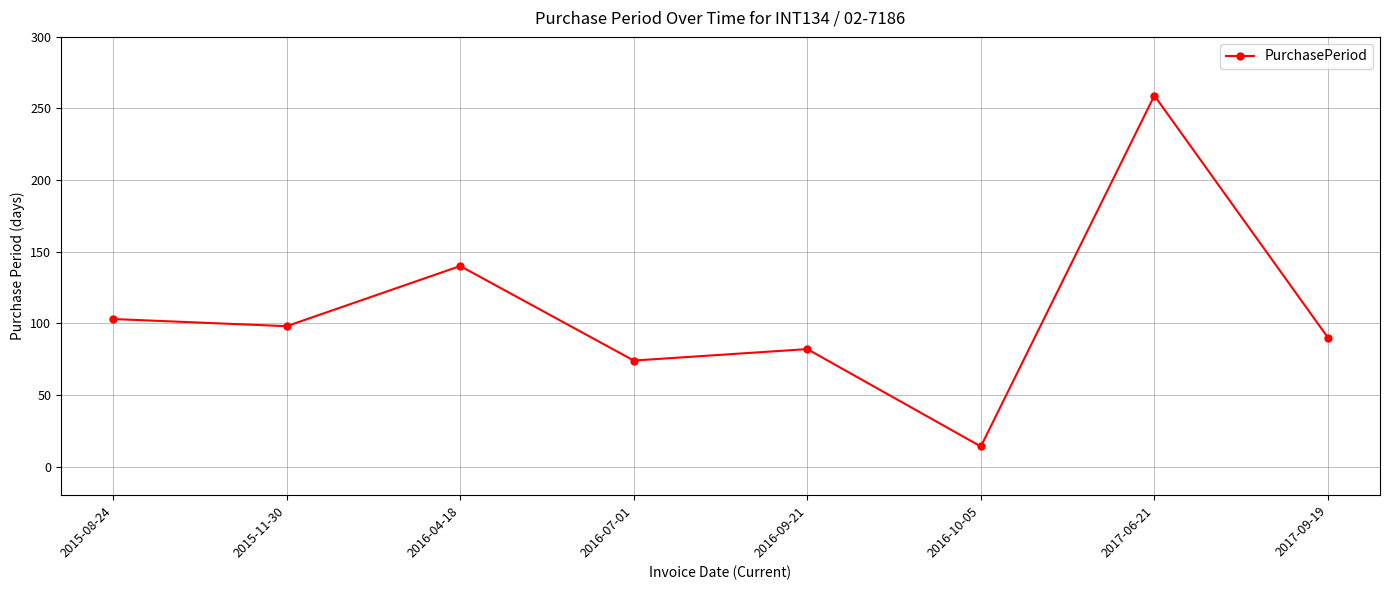

At which label is the value closest to 136?

2016-04-18